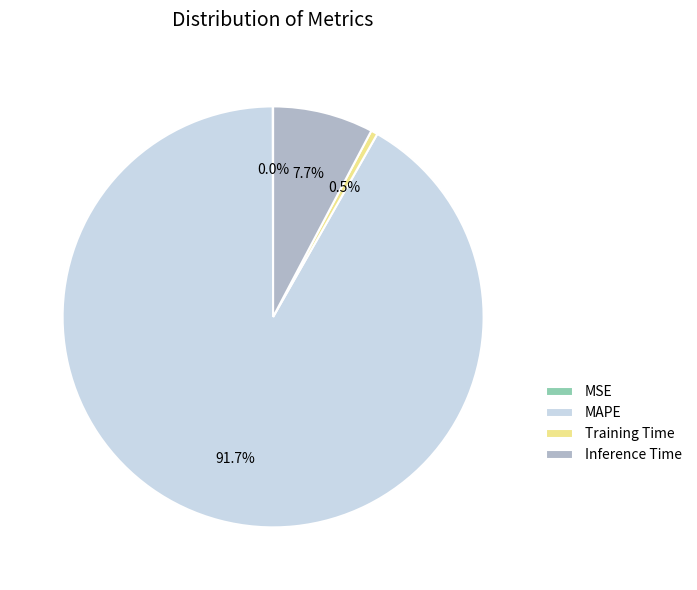

What is the total percentage of Inference Time and Training Time?

8.2%